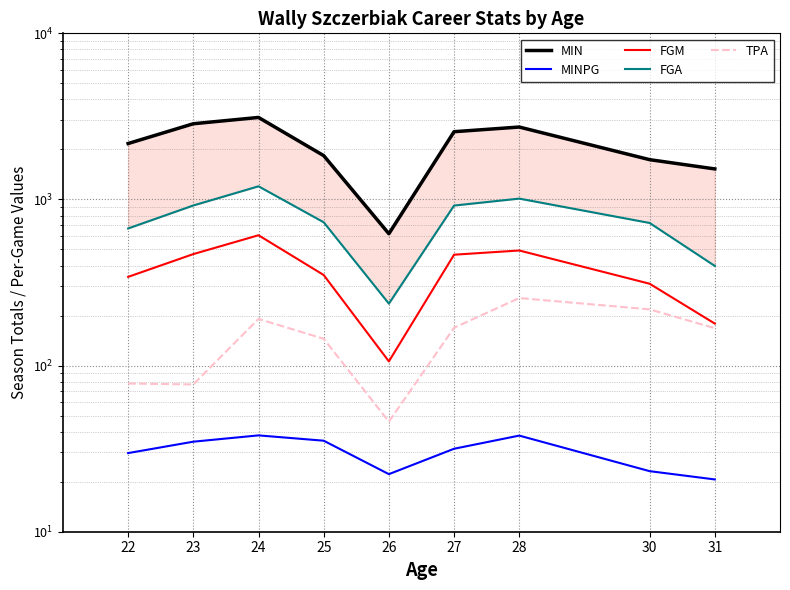

At which category does MINPG reach its first local peak?

24